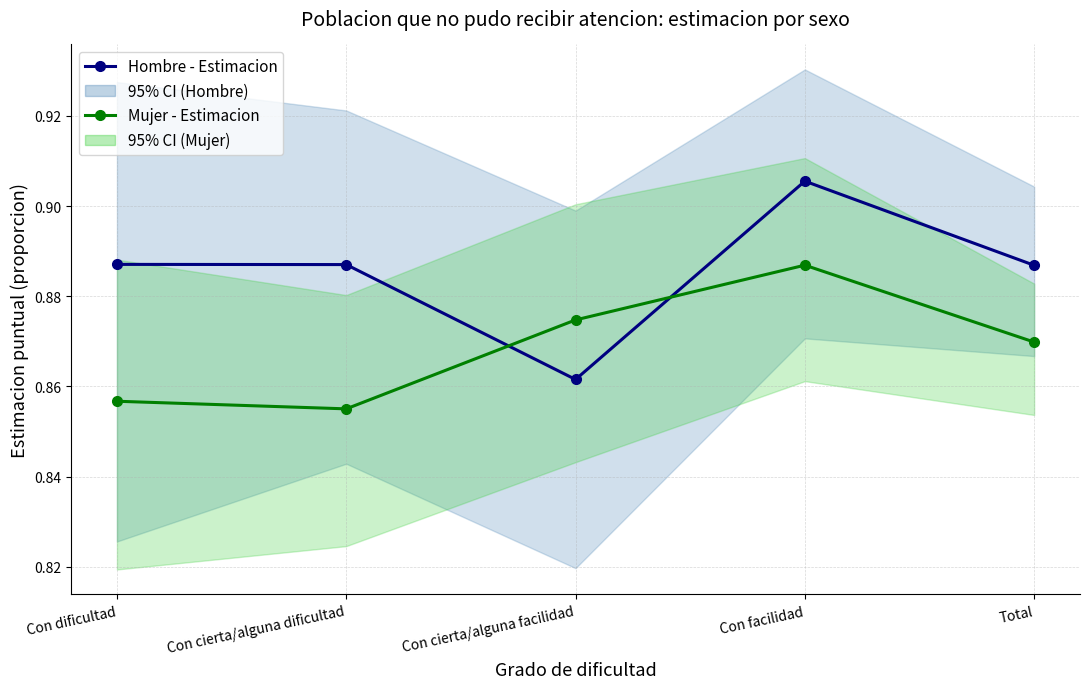

Is it true that Hombre - Estimacion equals 0.9 at Total?

True